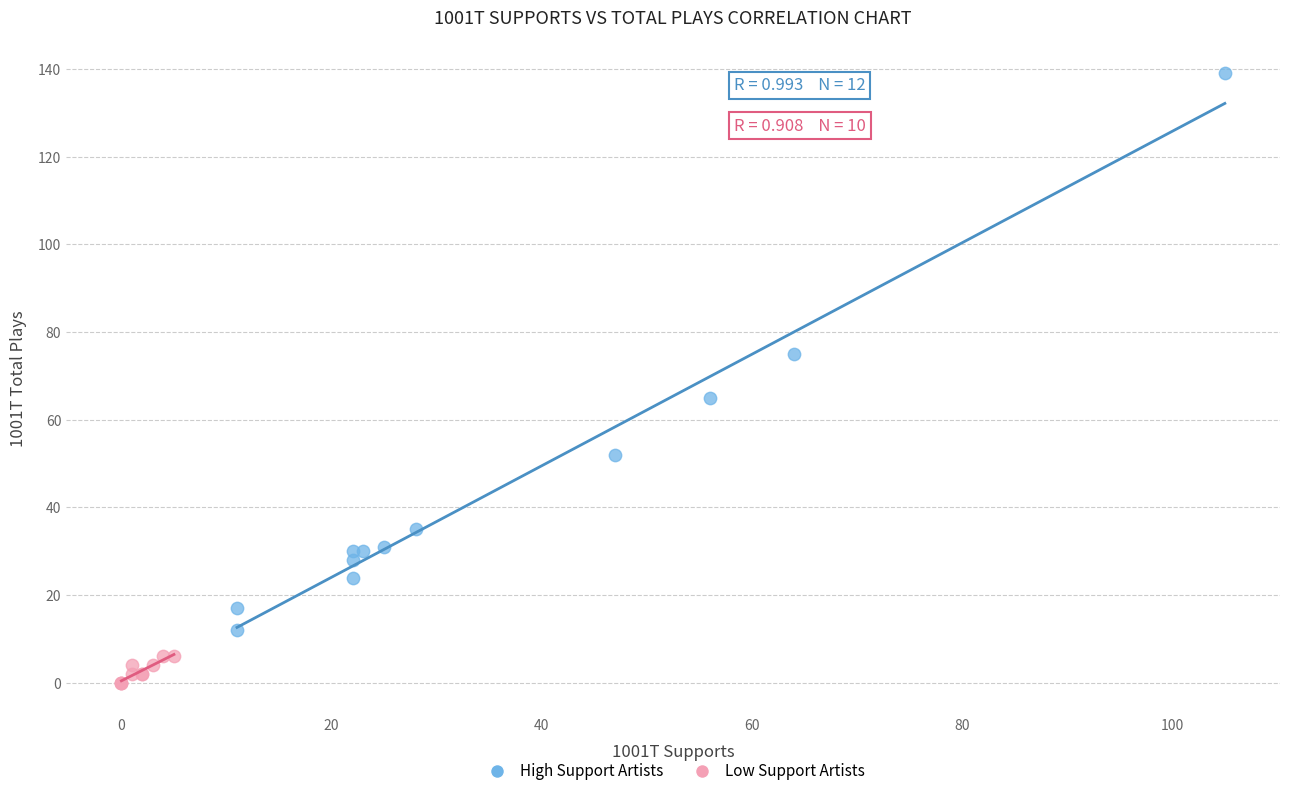

Which series contains the highest Y value?

High Support Artists